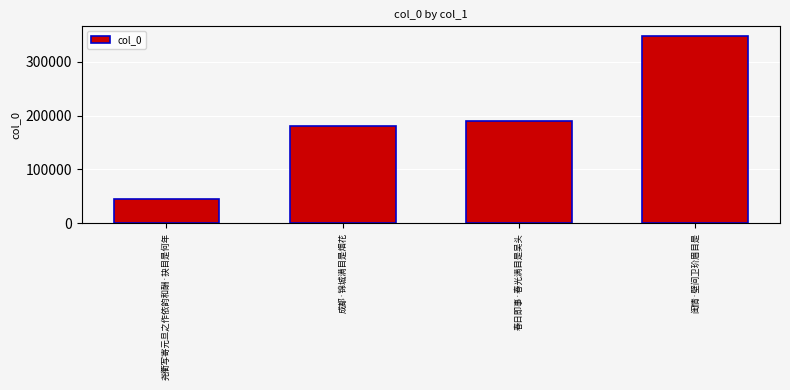

Which category has the highest value across all series?

闺情·壁间卫玠眉目是